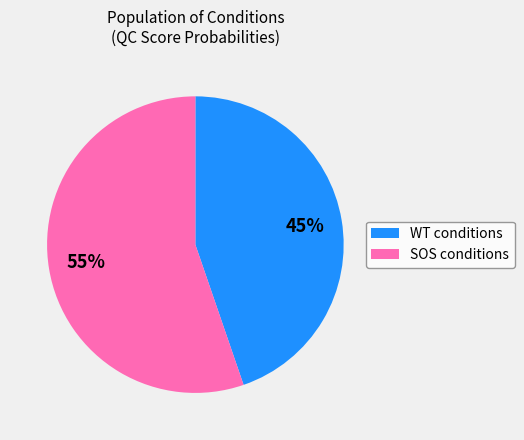

Is there any slice that represents more than half of the pie?

Yes